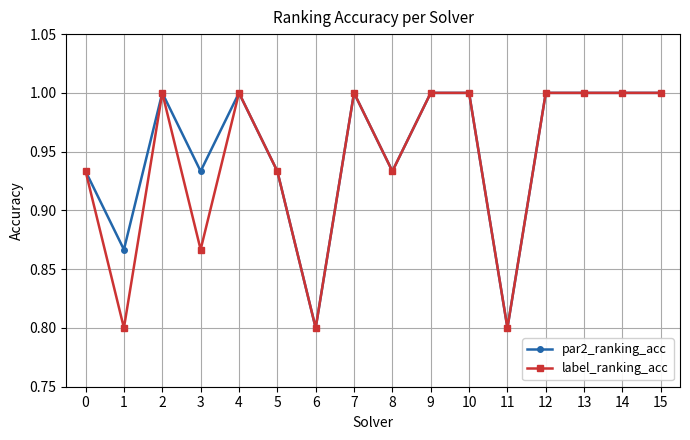

Between 1 and 8, which series saw the biggest shift?

label_ranking_acc